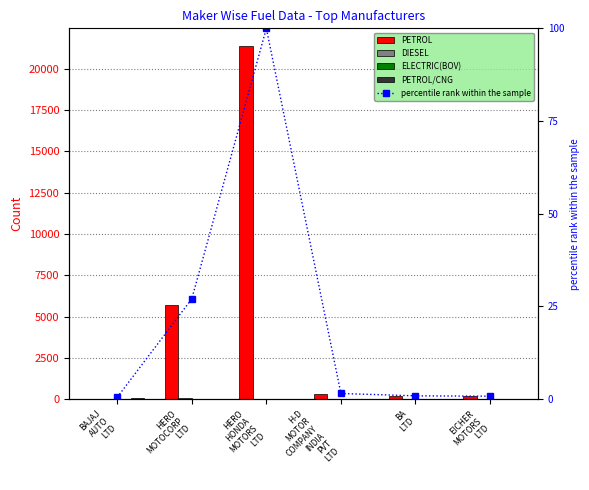

Reading left to right, what are all the values shown in this chart?

PETROL: 1.0	5729.0	21378.0	331.0	194.0	174.0
DIESEL: 33.0	44.0	4.0	0.0	0.0	0.0
ELECTRIC(BOV): 8.0	5.0	1.0	0.0	0.0	0.0
PETROL/CNG: 67.0	5.0	0.0	0.0	0.0	0.0
percentile rank within the sample: 0.5	27.0	100.0	1.5	0.9	0.8